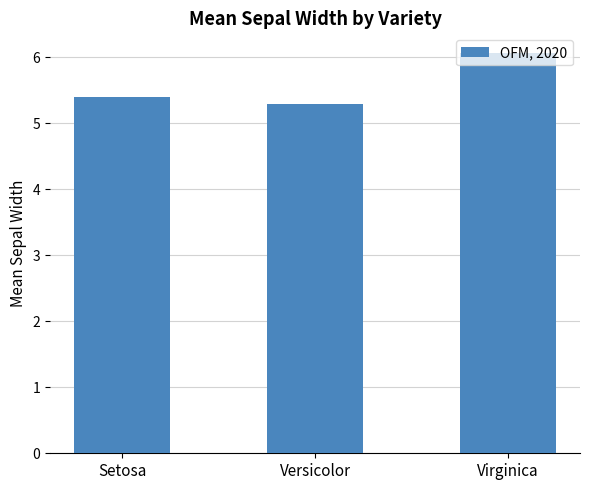

Which label corresponds to the smallest value in the chart?

Versicolor